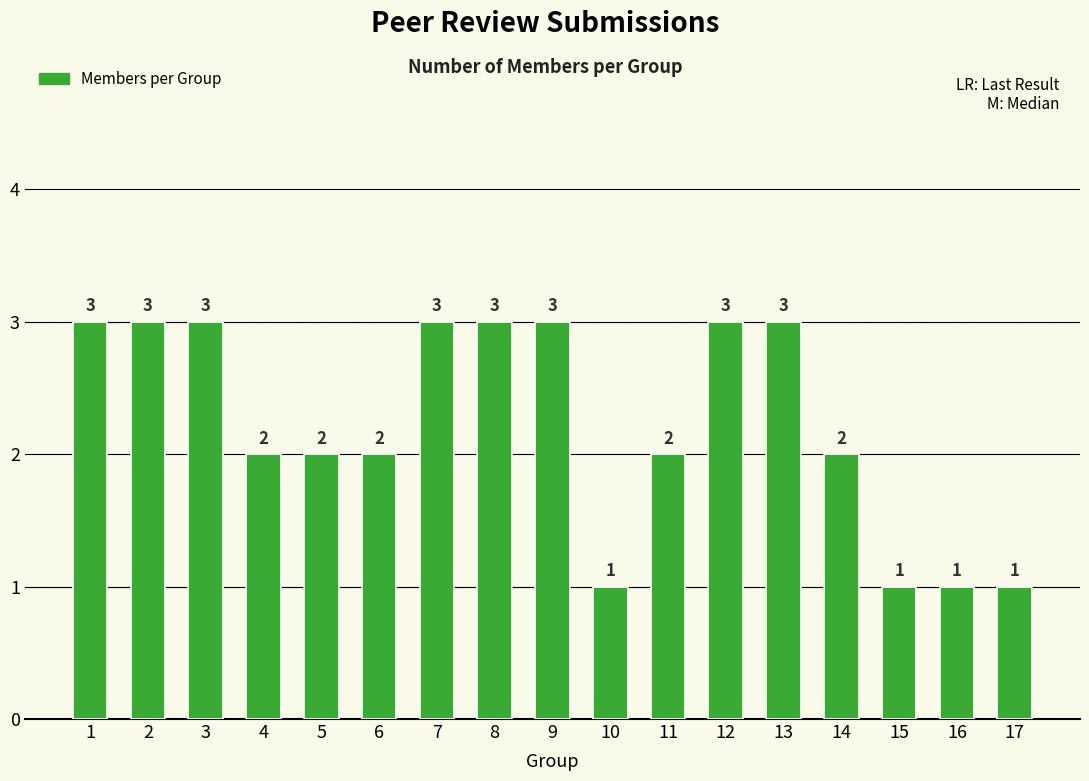

What is the minimum value shown in the chart?

1